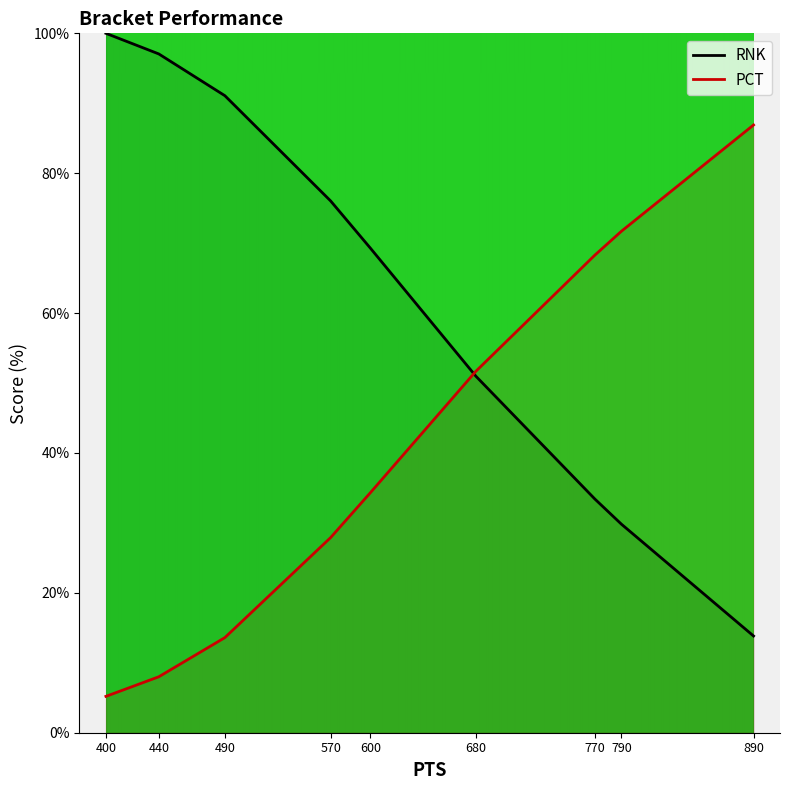

At 790, list the series in order from largest to smallest.

PCT, RNK